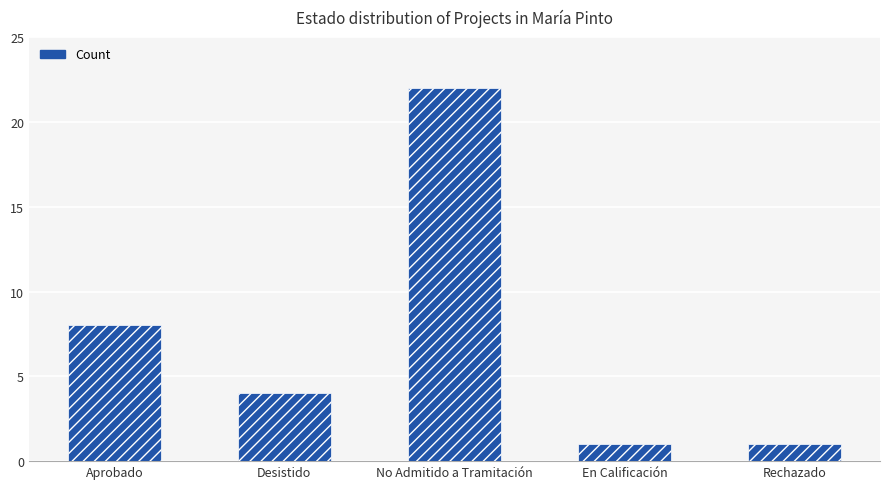

What is the label of the 4th bar from the left?

En Calificación